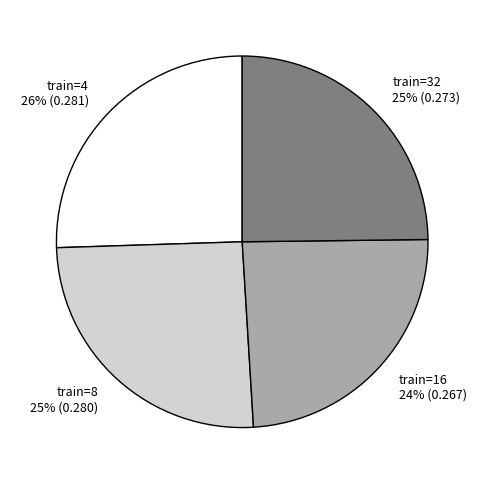

True or false: train=8 25% (0.280) accounts for 38% of the total.

False